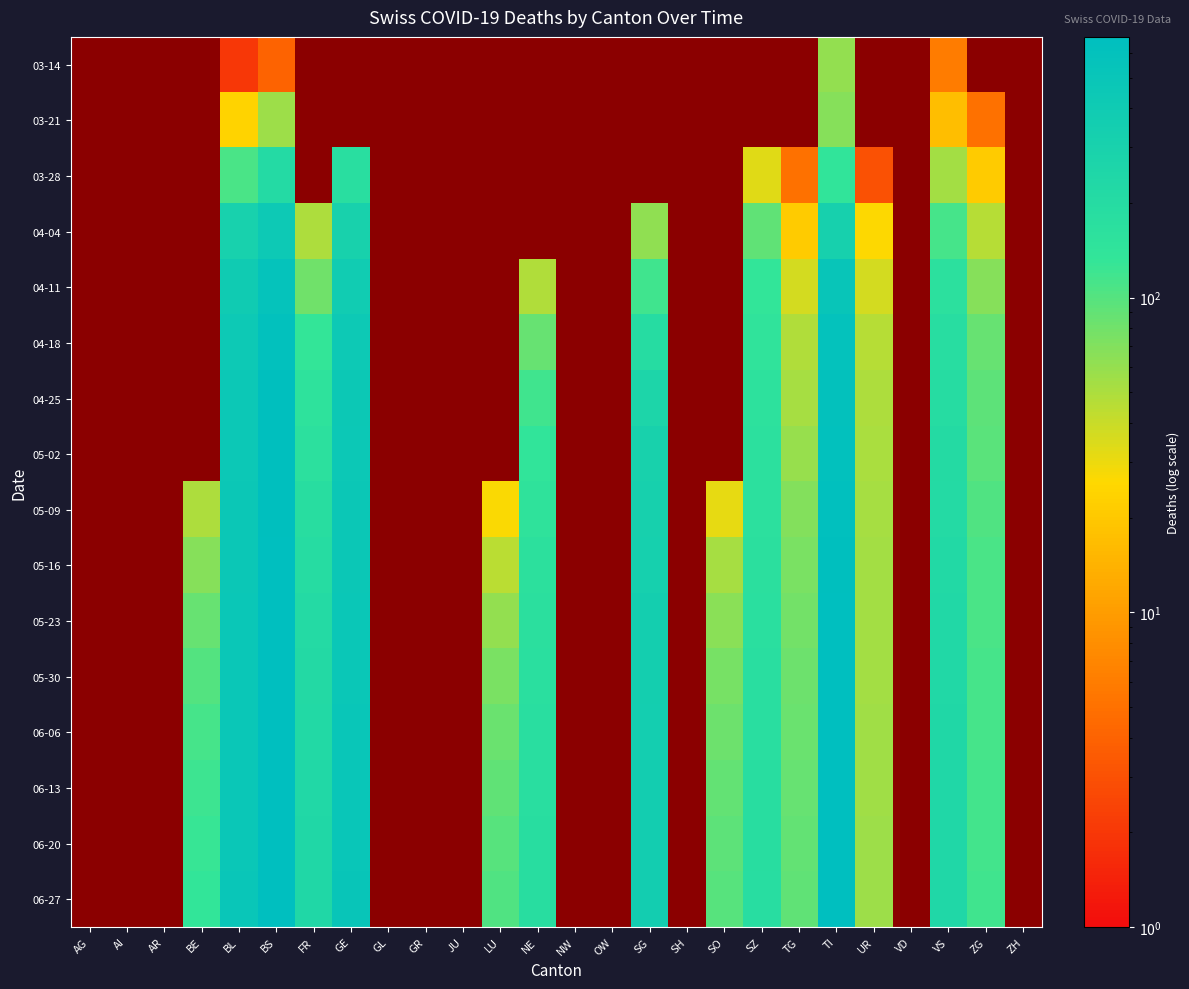

What is the greatest value displayed?

673